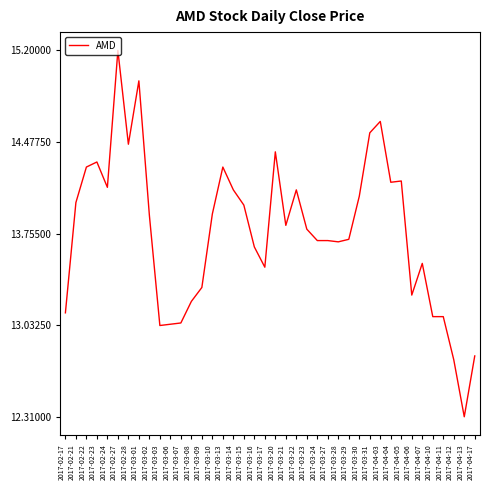

The chart shows a value of 13.7 at 2017-03-28. True or false?

True